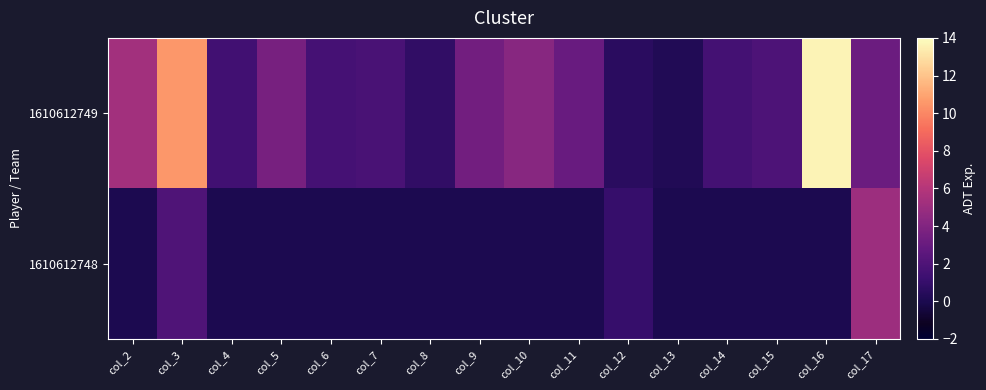

Rank the series by their average value, from highest to lowest.

1610612749, 1610612748